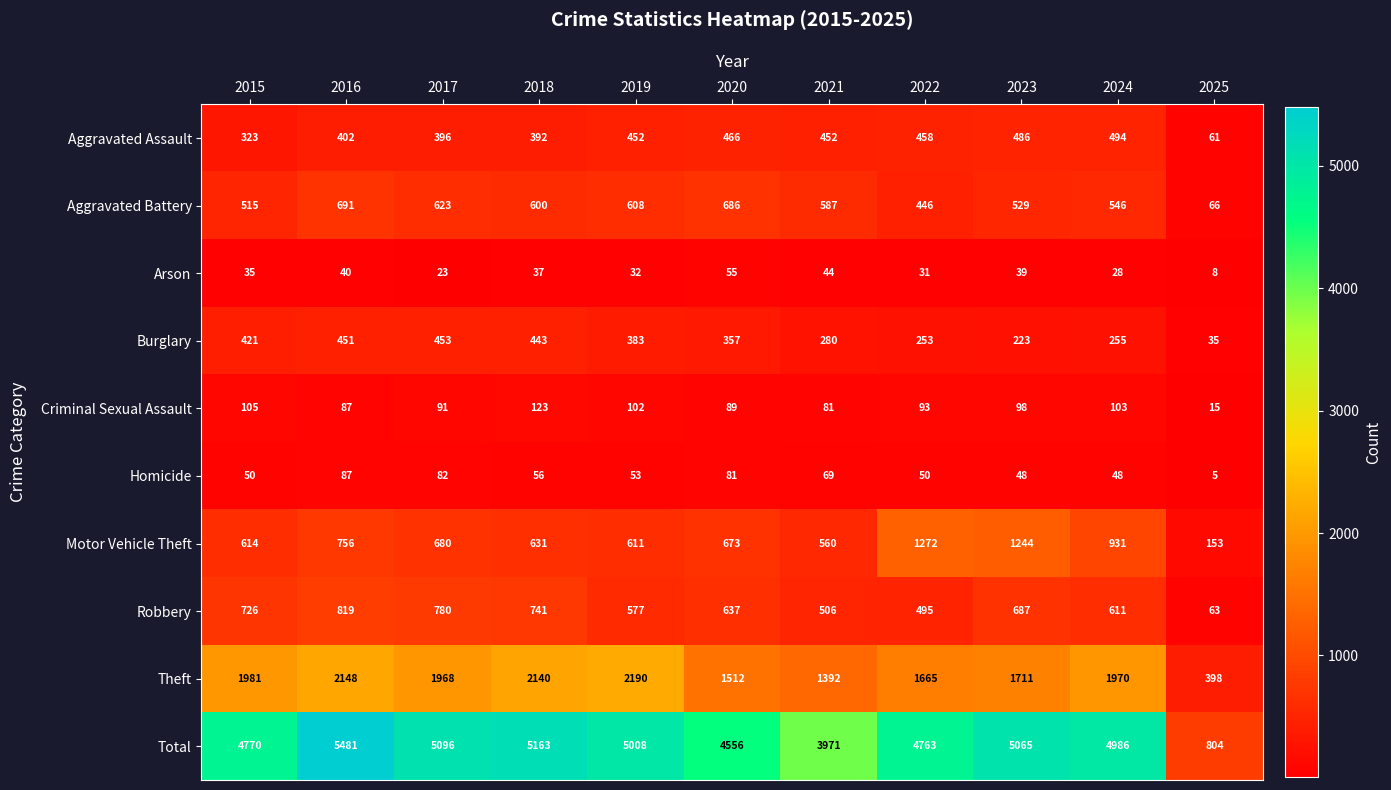

The Robbery series shows 637 at 2020. True or false?

True